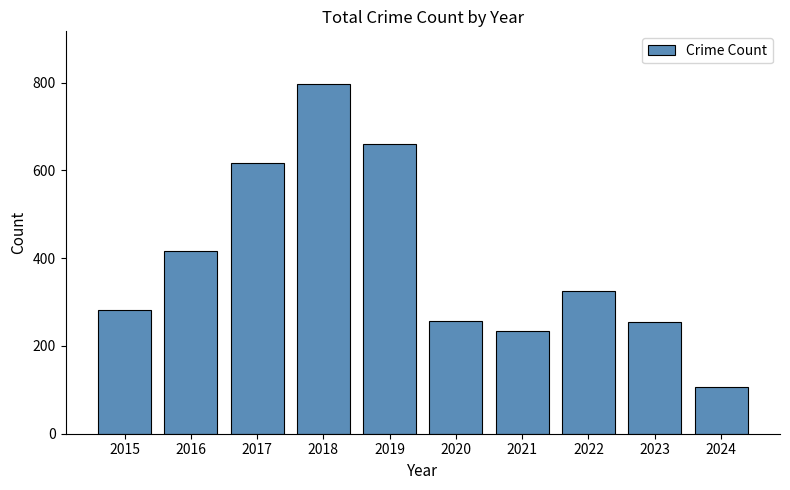

Which label corresponds to the largest value in the chart?

2018